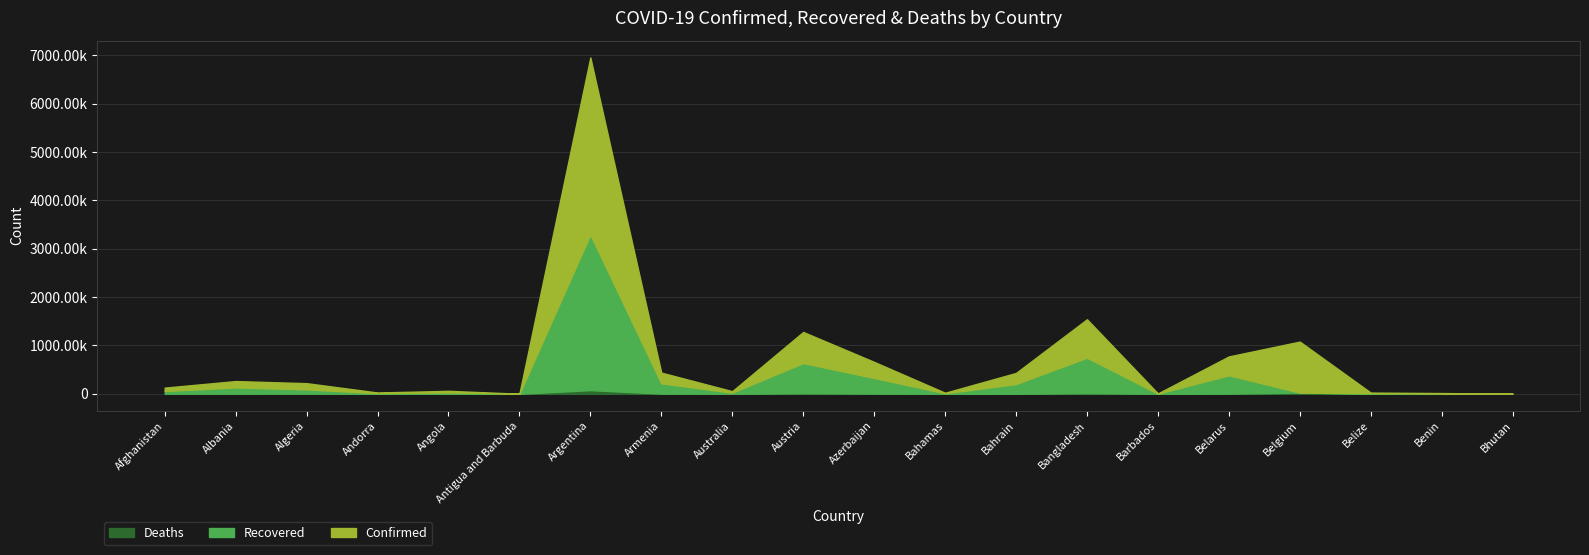

List the series in order of their overall mean, lowest first.

Deaths, Recovered, Confirmed